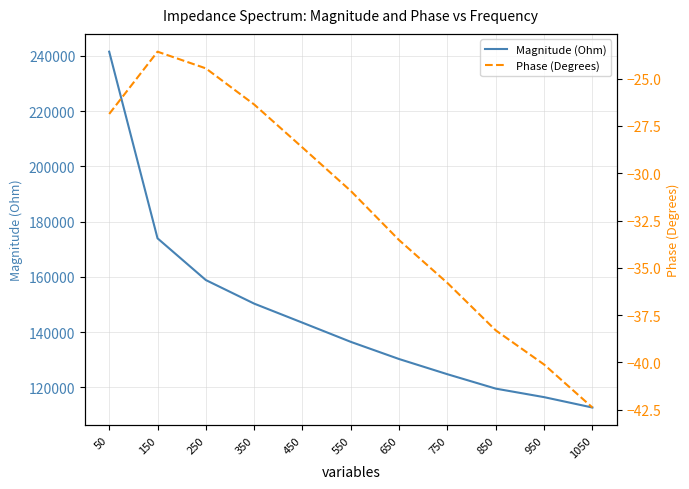

How many interior local peaks does the Phase (Degrees) series have?

1